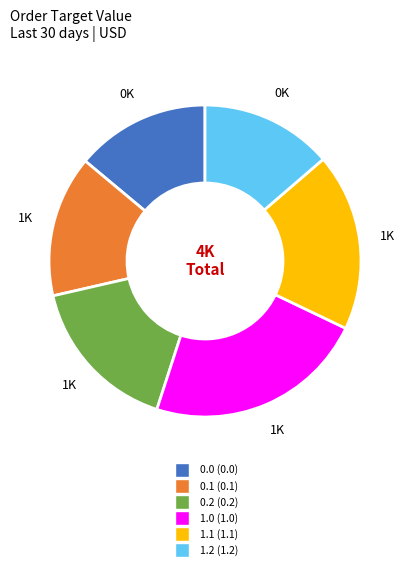

Between 0.1 (0.1) and 0.2 (0.2), which is larger?

0.2 (0.2)